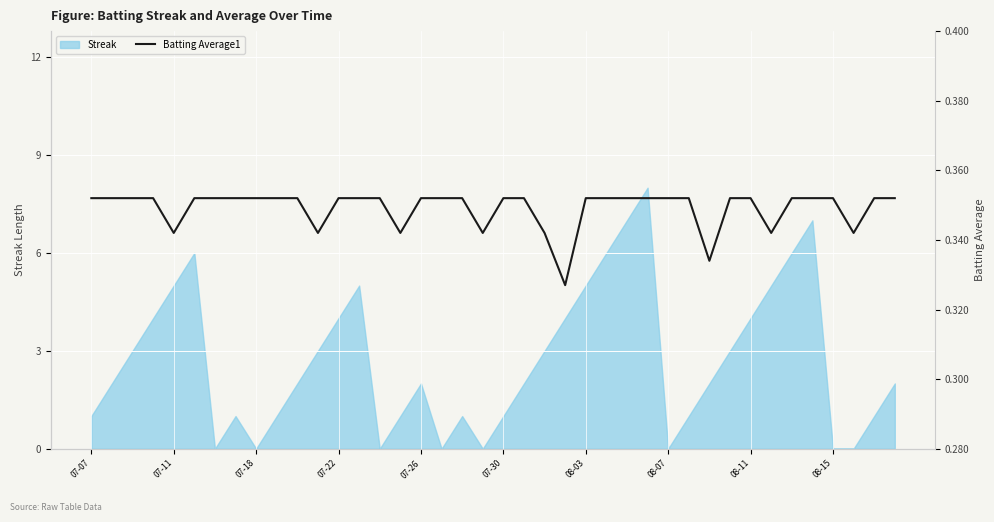

True or false: Streak has a value of 5 at 08-03.

True